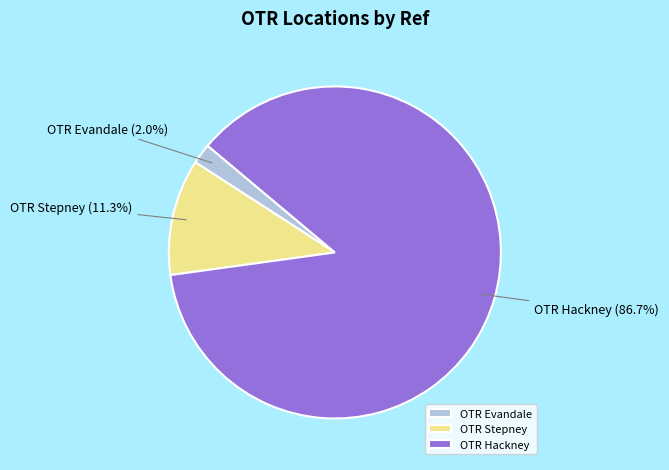

What is the largest slice in the pie chart?

OTR Hackney